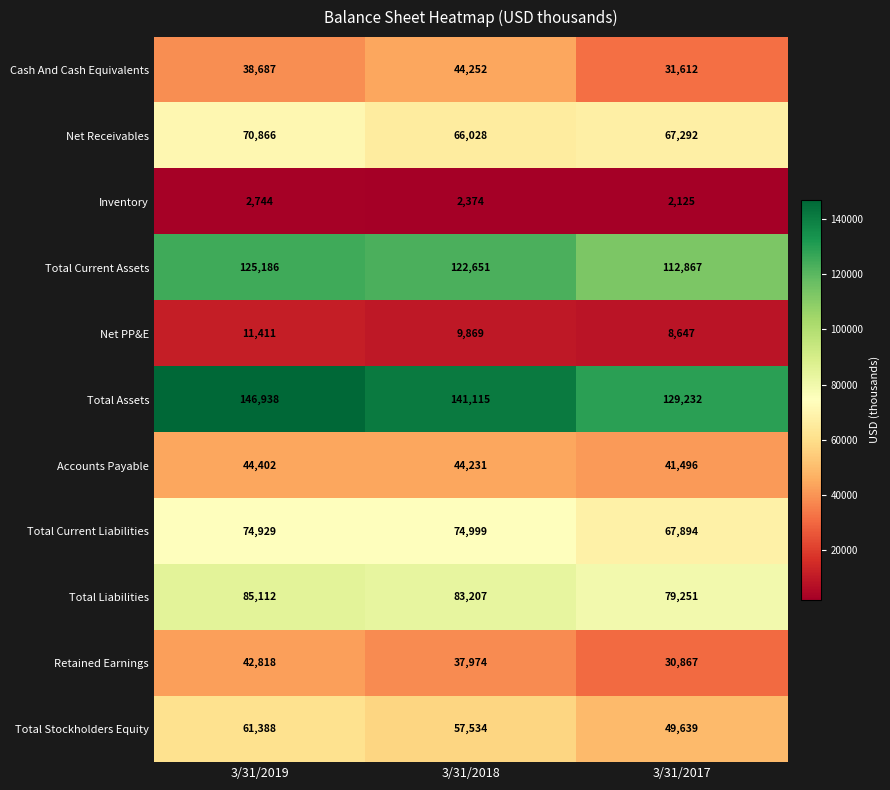

What is the difference between the maximum and minimum values in the Net PP&E series?

2764